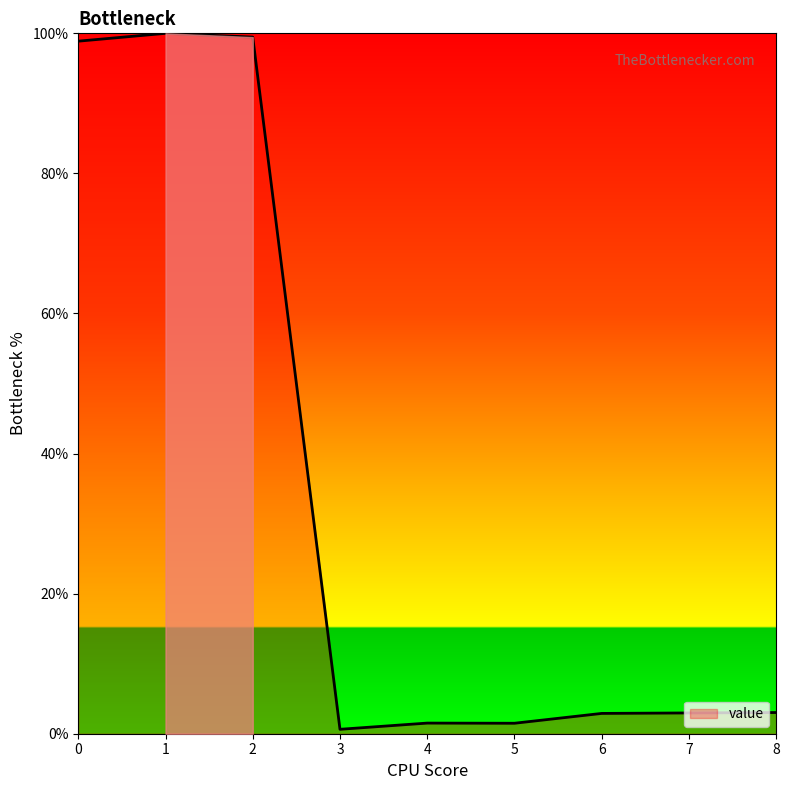

Approximately how many times larger is the value at 1 compared to 0?

1.0